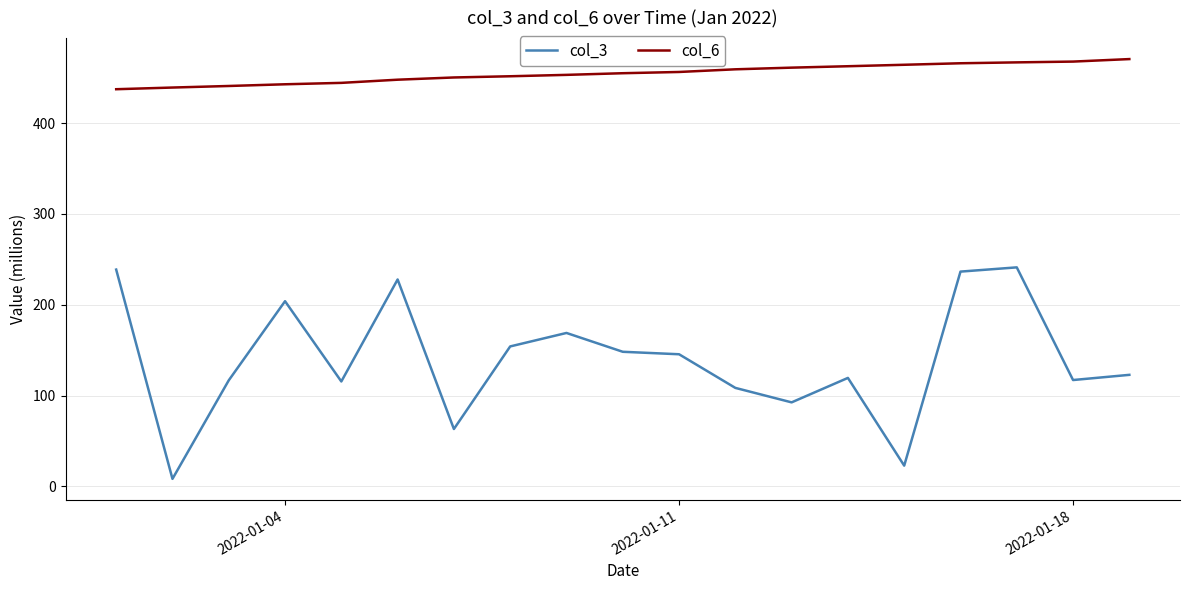

Which series has the largest total across all categories?

col_6